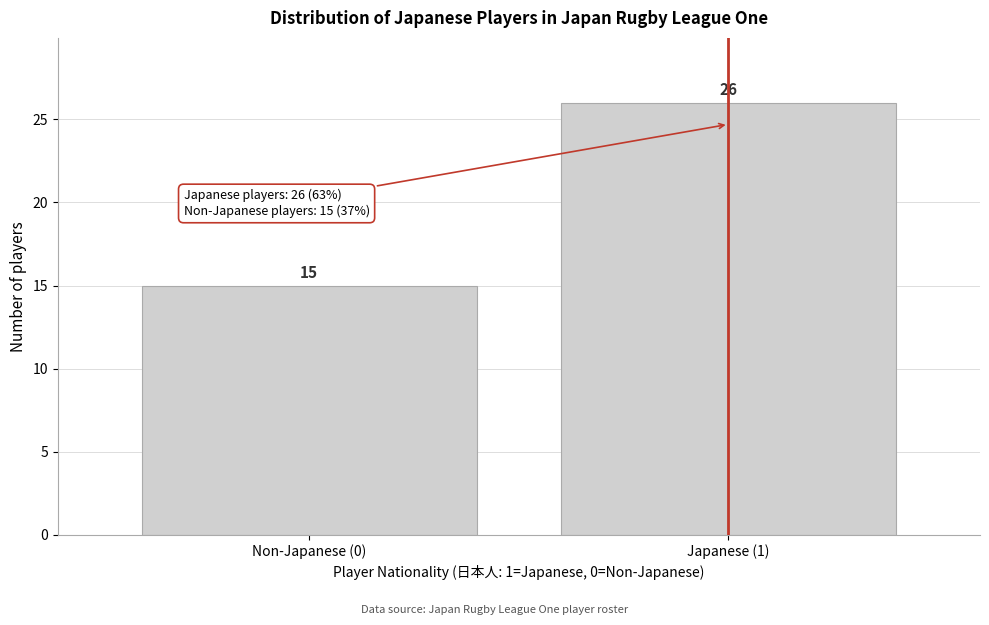

Reading left to right, list all the values displayed in this chart.

15	26